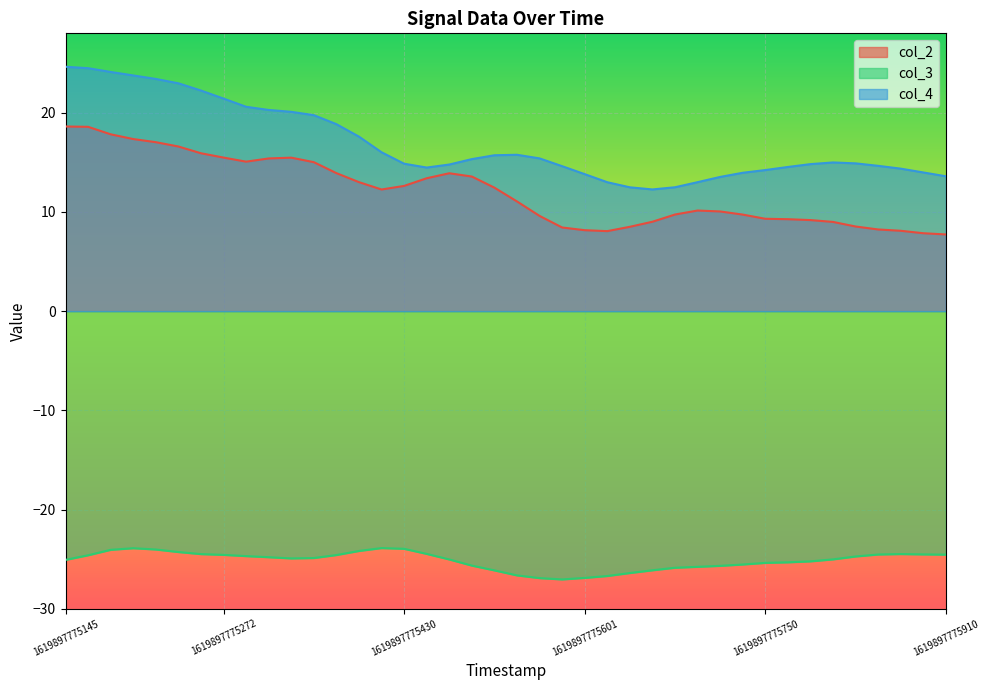

True or false: col_3 and col_4 cross at least once.

False